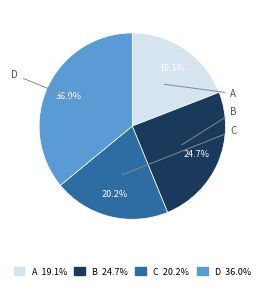

To the nearest percent, what portion does A represent?

19%